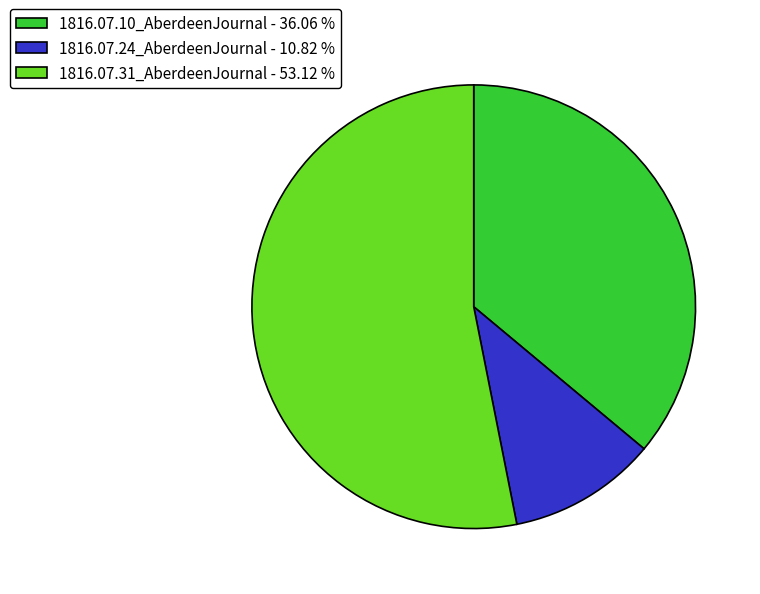

Between 1816.07.31_AberdeenJournal - 53.12 % and 1816.07.10_AberdeenJournal - 36.06 %, which is larger?

1816.07.31_AberdeenJournal - 53.12 %